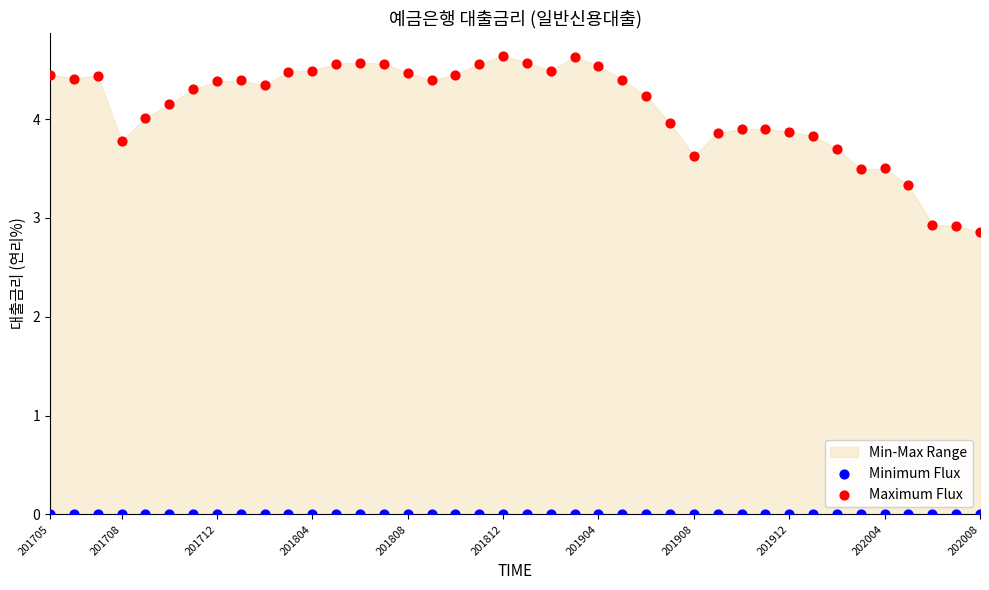

Which series contains the highest Y value?

Maximum Flux